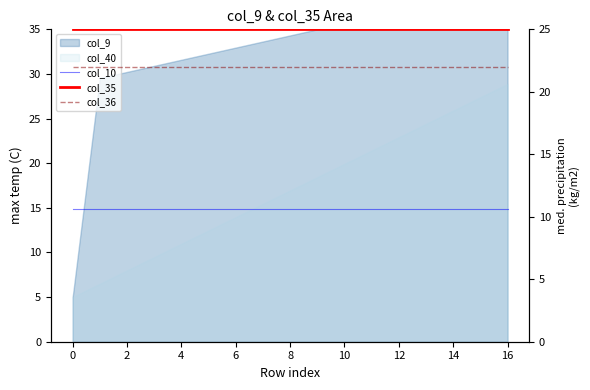

True or false: col_36 and col_10 cross at least once.

False